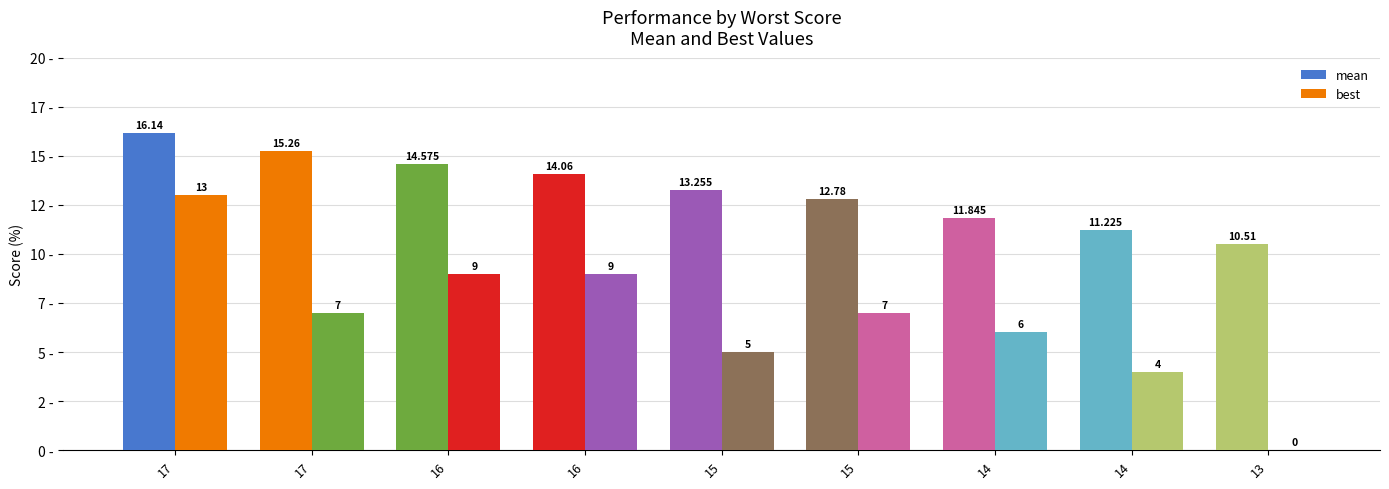

What is the difference between the maximum and second lowest values in the best series?

9.0